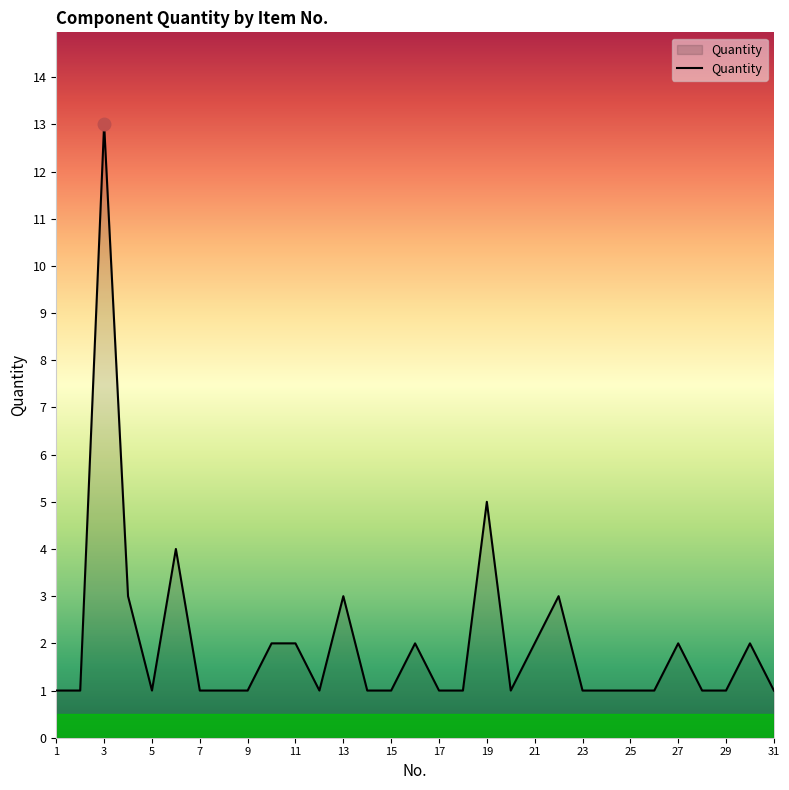

What is the sum of all values?

62